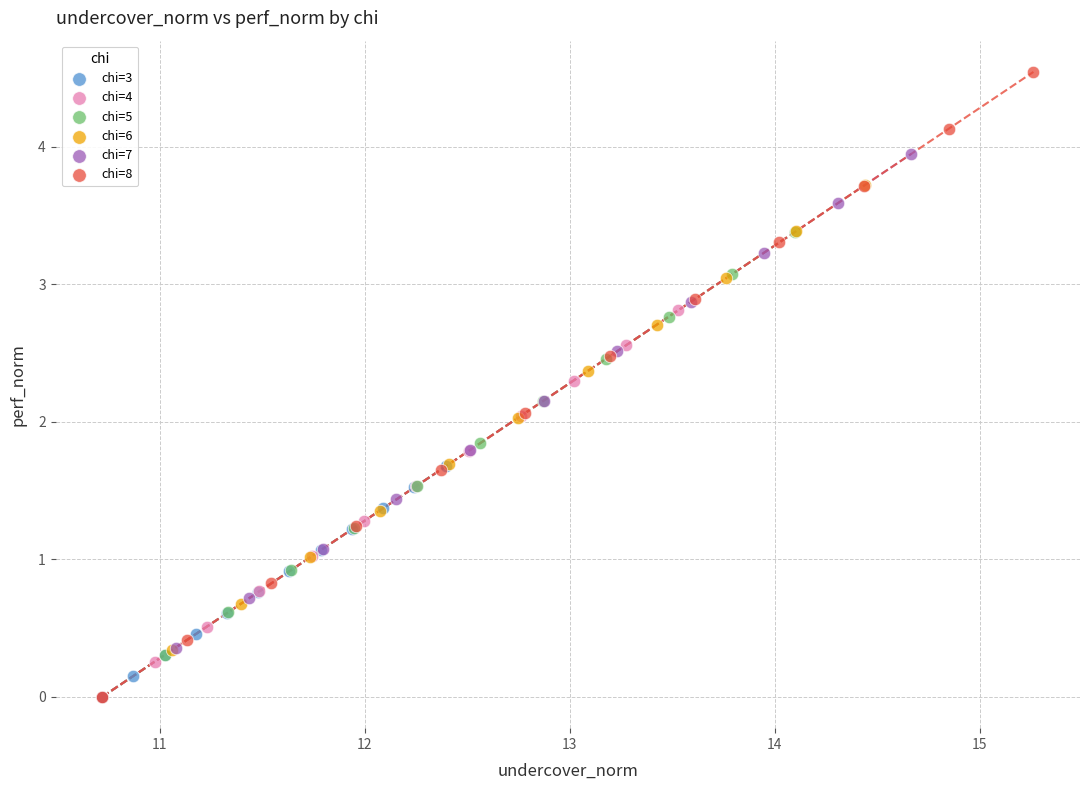

Which series reaches the maximum Y coordinate?

chi=8